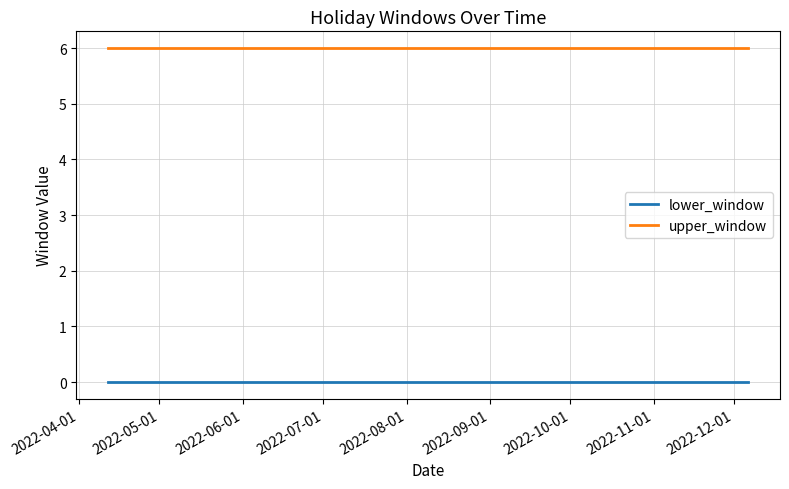

List the series in order of their peak value, lowest first.

lower_window, upper_window